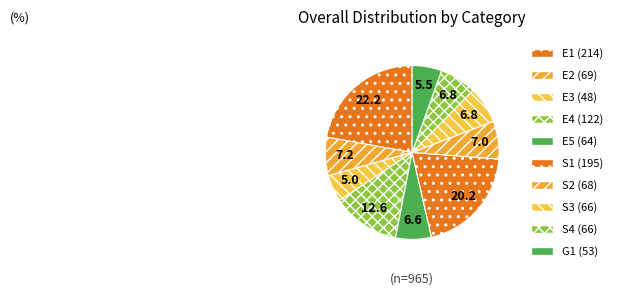

Combined, do E3 and S3 account for over 50%?

No